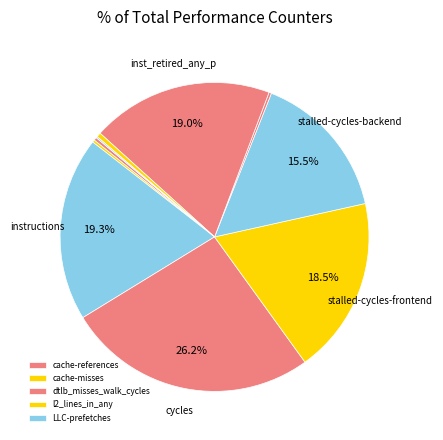

How many slices are in this pie chart?

10